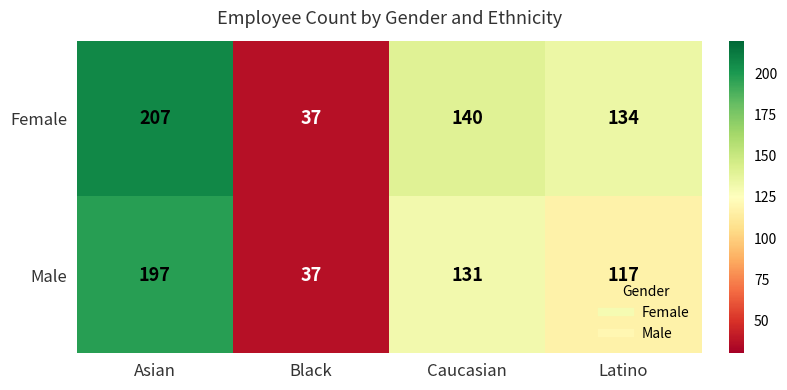

At which label does Male first exceed 131?

Asian